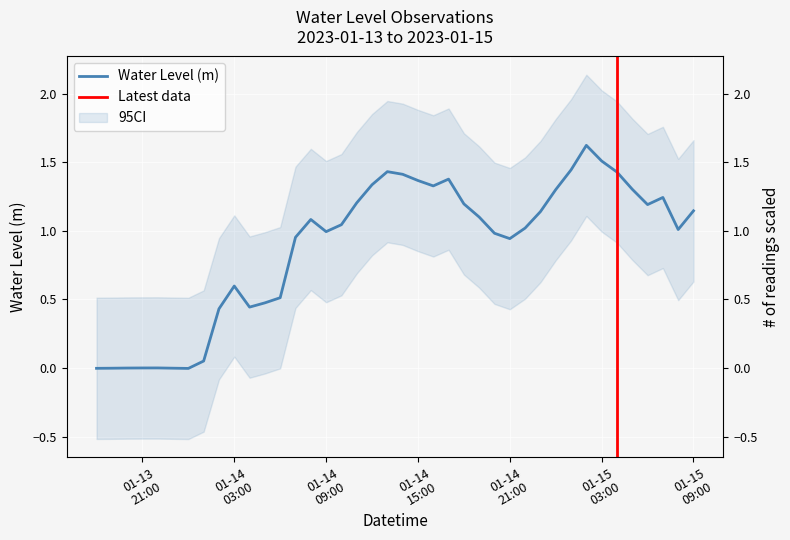

Approximately how many times larger is the value at 2023-01-15 00:00:00 compared to 2023-01-14 19:00:00?

1.2